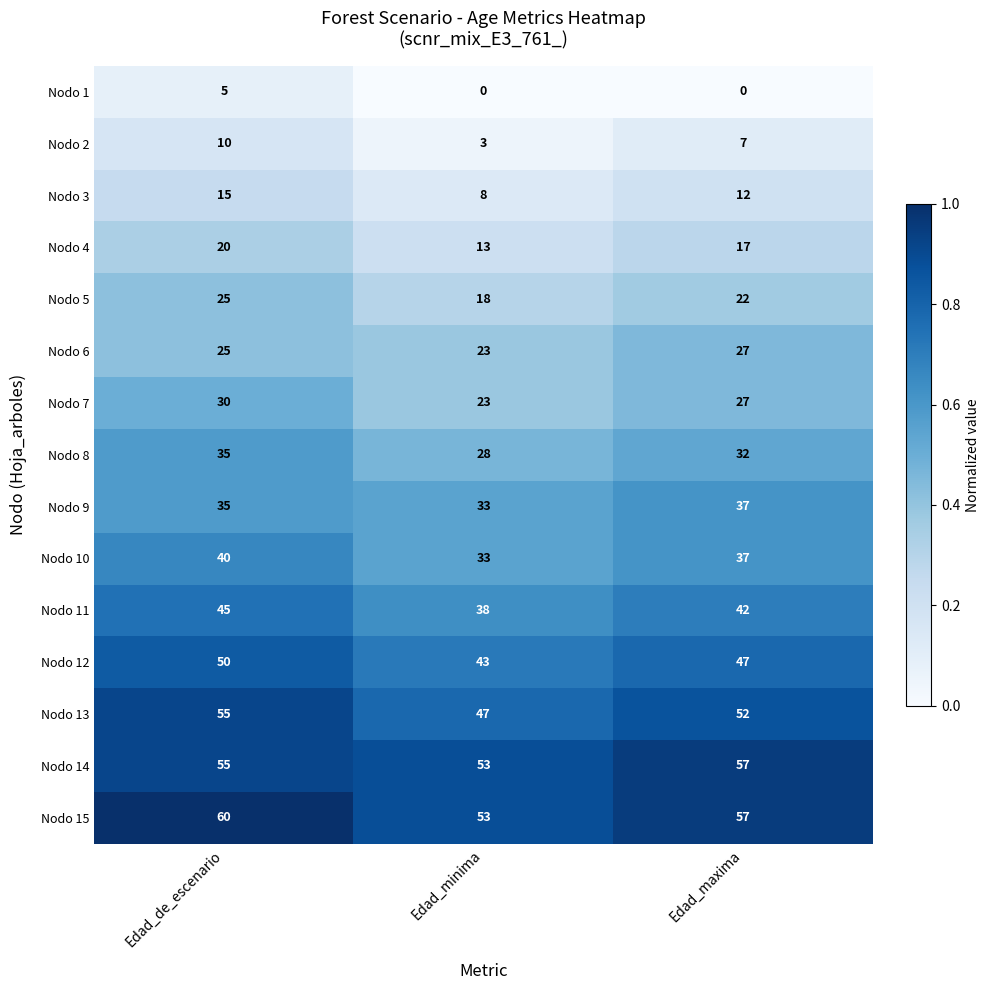

List the labels in order of Nodo 5 value, smallest first.

Edad_minima, Edad_maxima, Edad_de_escenario